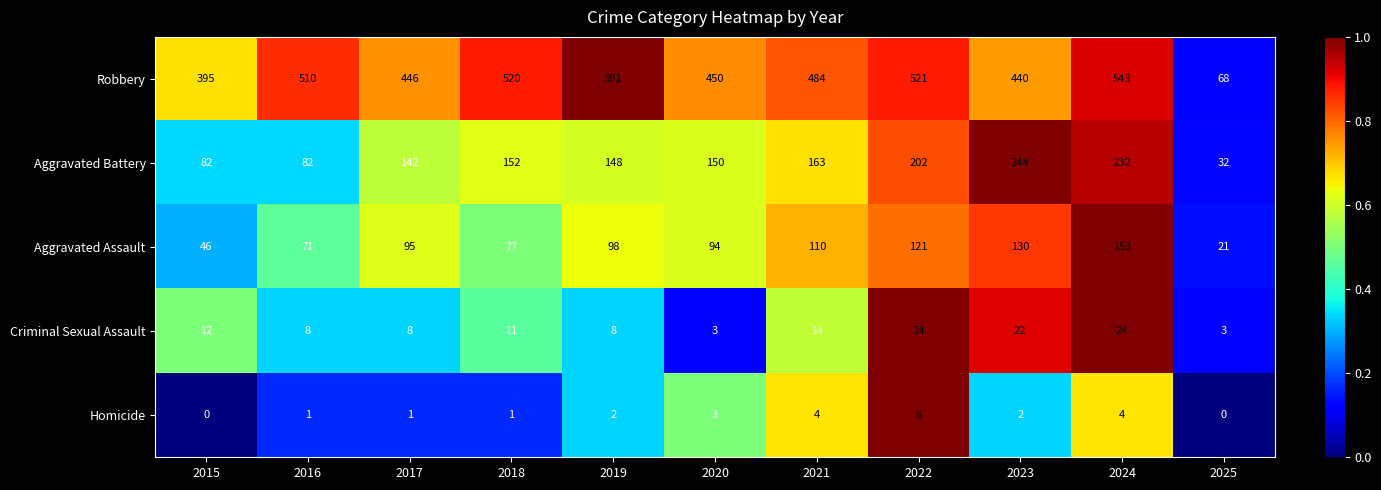

What is the minimum value for Aggravated Assault?

21